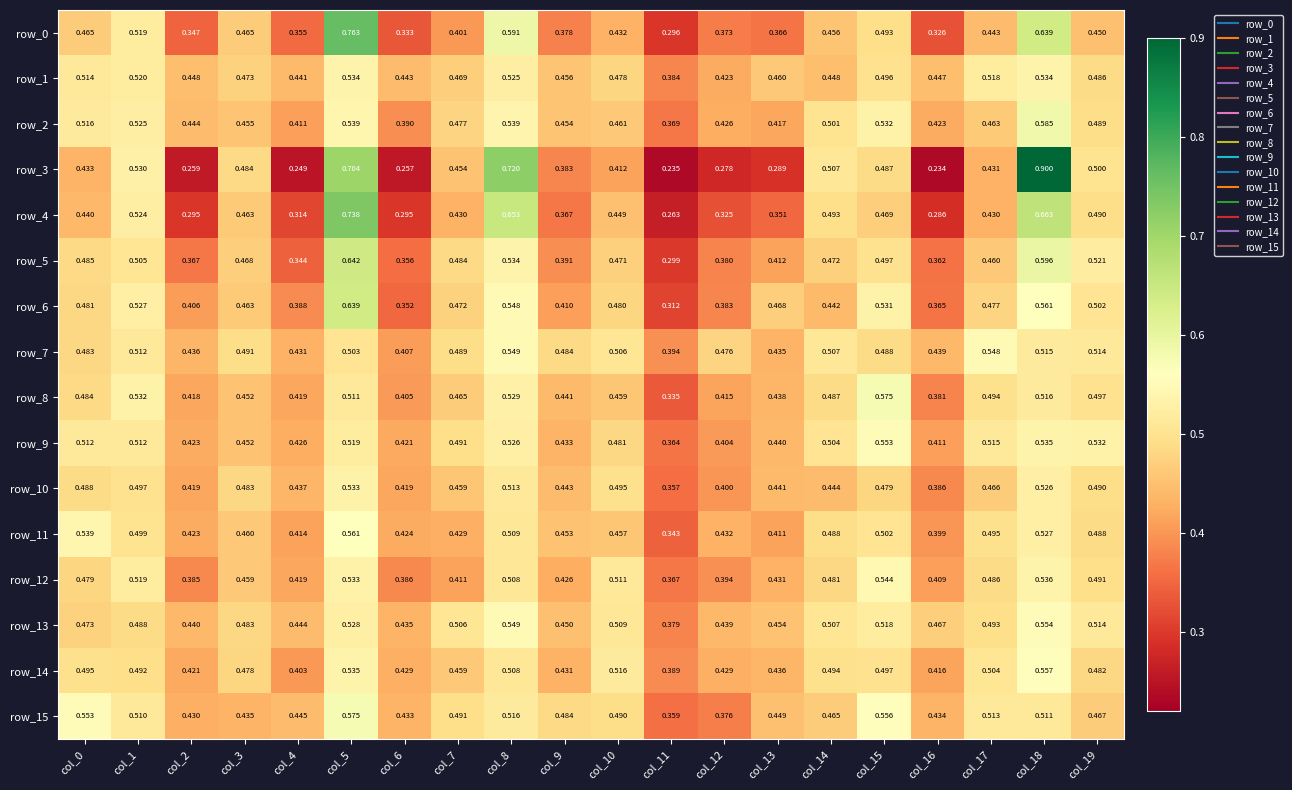

What value does the row_6 series have at col_4?

0.4